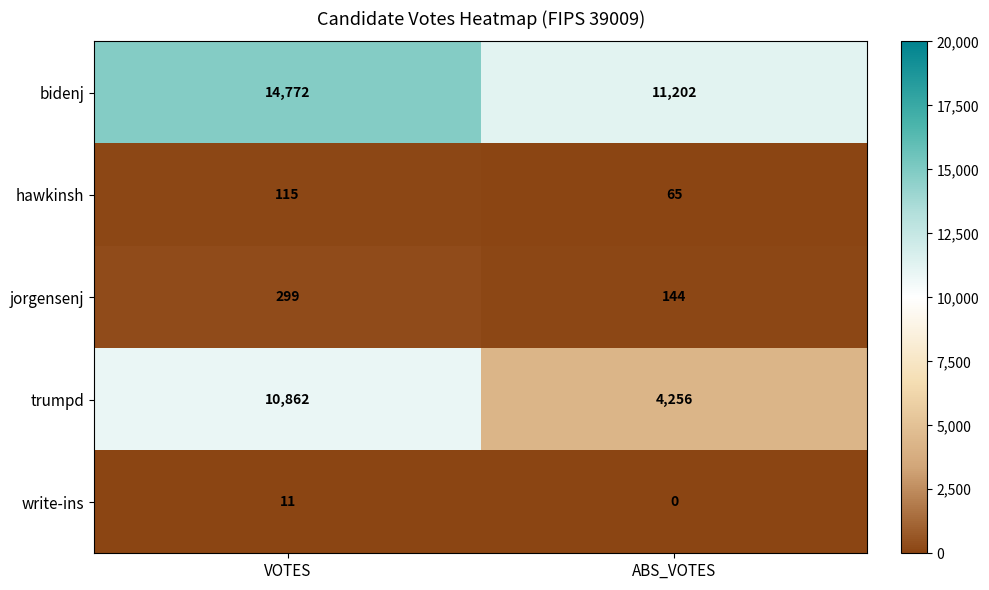

What is the difference between the highest and lowest values at ABS_VOTES?

11202